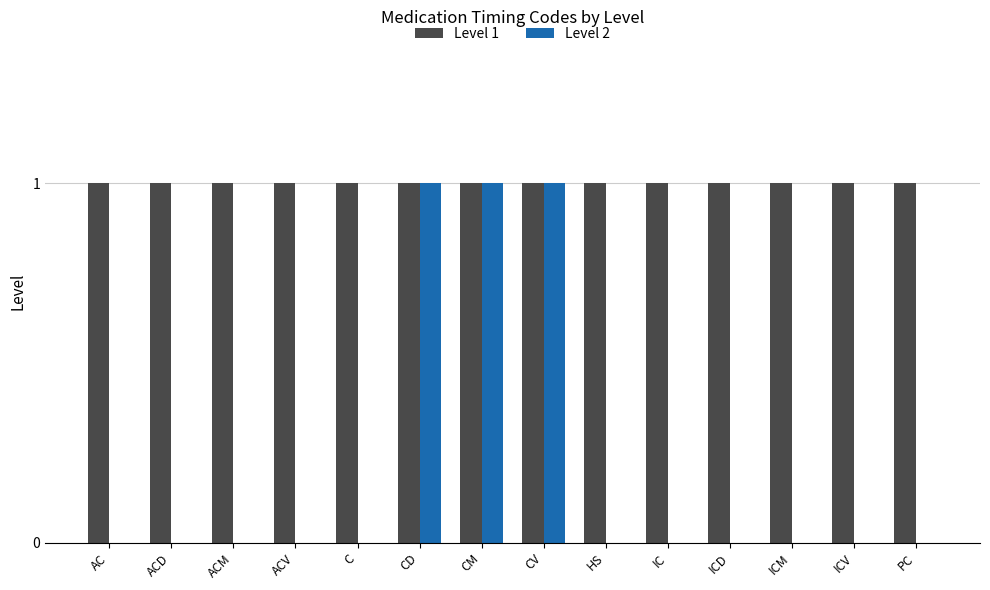

Does the chart contain stacked bars?

No